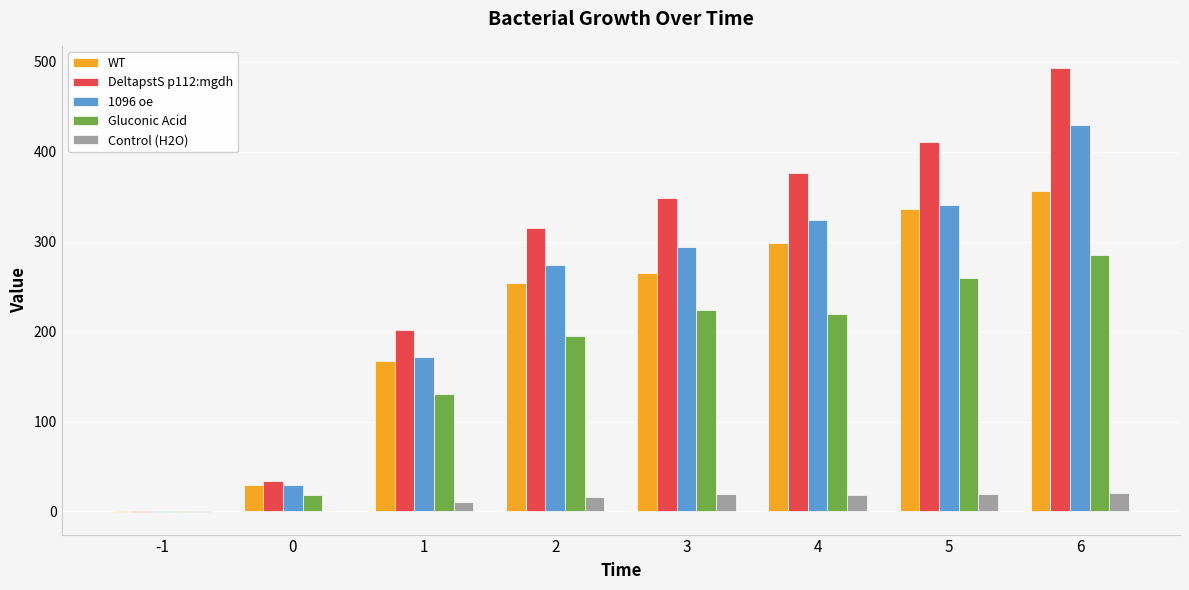

What is the sum of all WT values?

1707.8